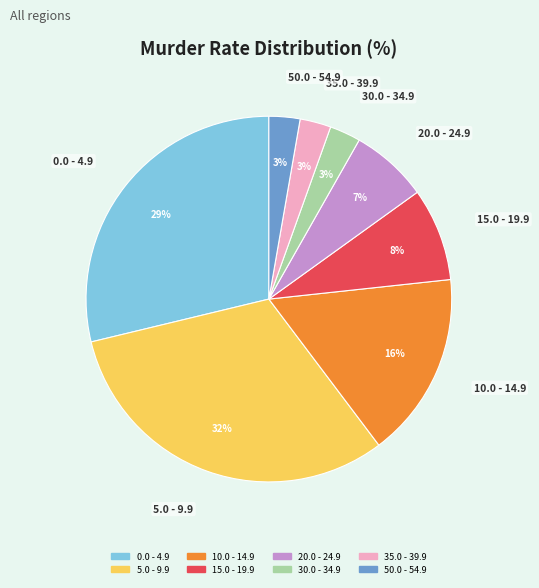

What percentage is the 35.0 - 39.9 slice, to the nearest percent?

3%